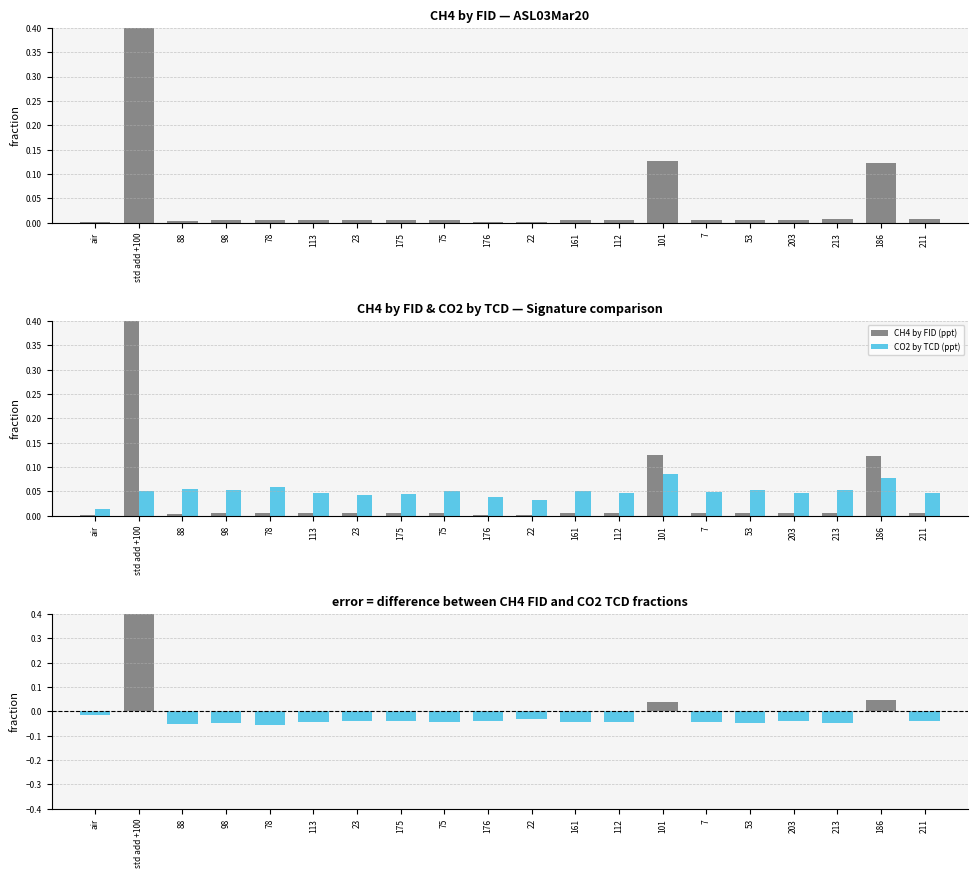

Which series has the largest range (max minus min)?

difference (CH4 FID - CO2 TCD)